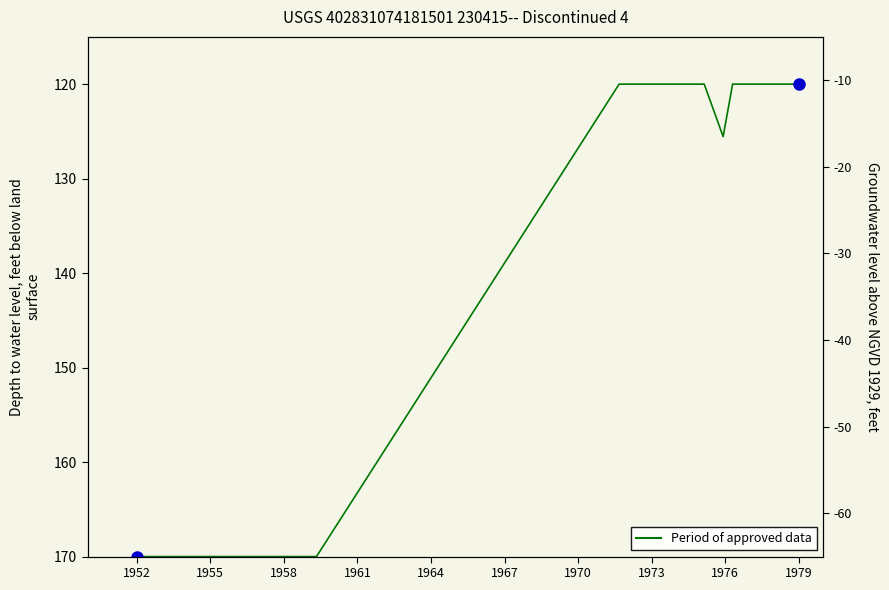

Does the chart display data point markers on the line(s)?

No